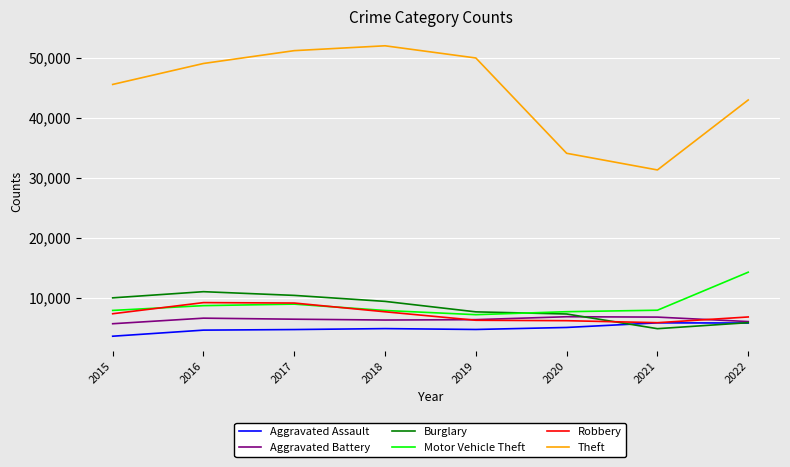

True or false: Aggravated Battery and Robbery cross at least once.

True